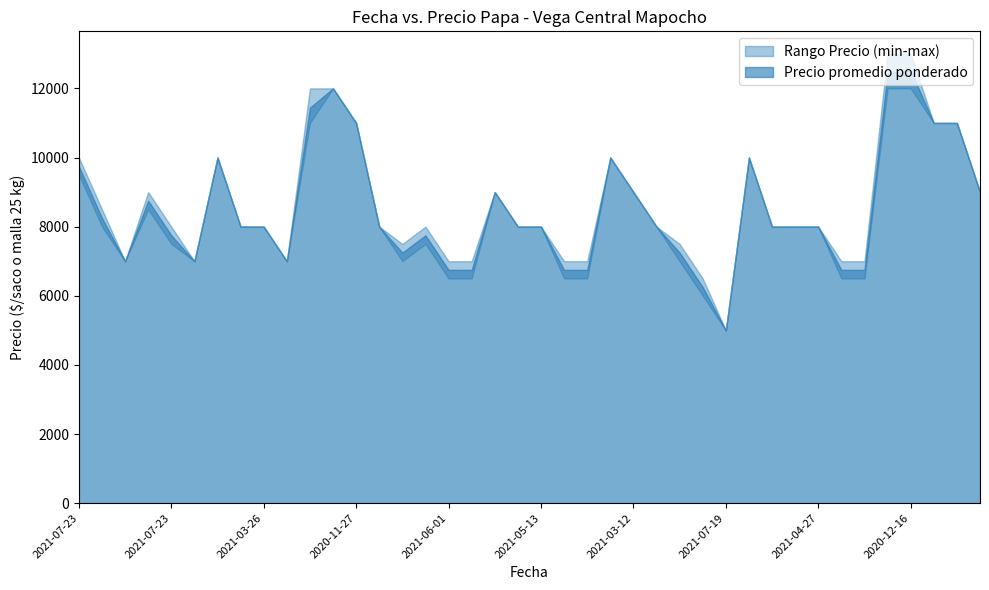

Which series changed the most between 2020-11-27 and 2021-04-27?

Precio maximo